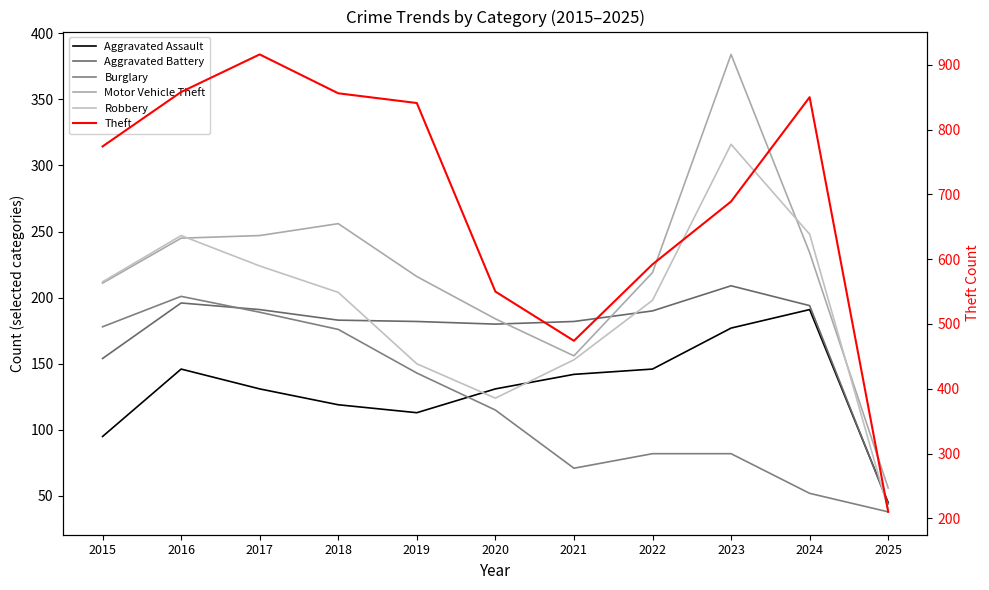

Reading left to right, list all the values displayed in this chart.

Aggravated Assault: 95	146	131	119	113	131	142	146	177	191	45
Aggravated Battery: 154	196	191	183	182	180	182	190	209	194	44
Burglary: 178	201	189	176	143	115	71	82	82	52	38
Motor Vehicle Theft: 211	245	247	256	216	184	156	219	384	234	56
Robbery: 212	247	224	204	150	124	153	198	316	248	40
Theft: 774	858	916	856	841	550	474	592	689	850	210